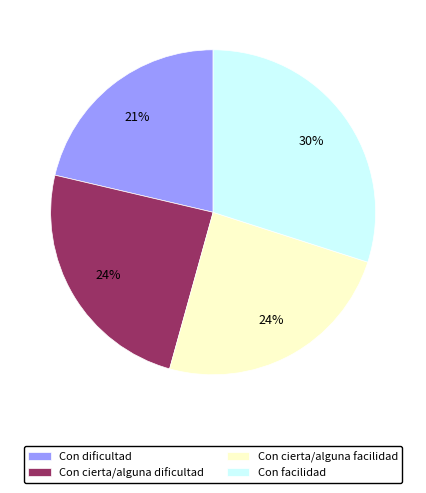

To the nearest percent, what portion does Con cierta/alguna facilidad represent?

24%